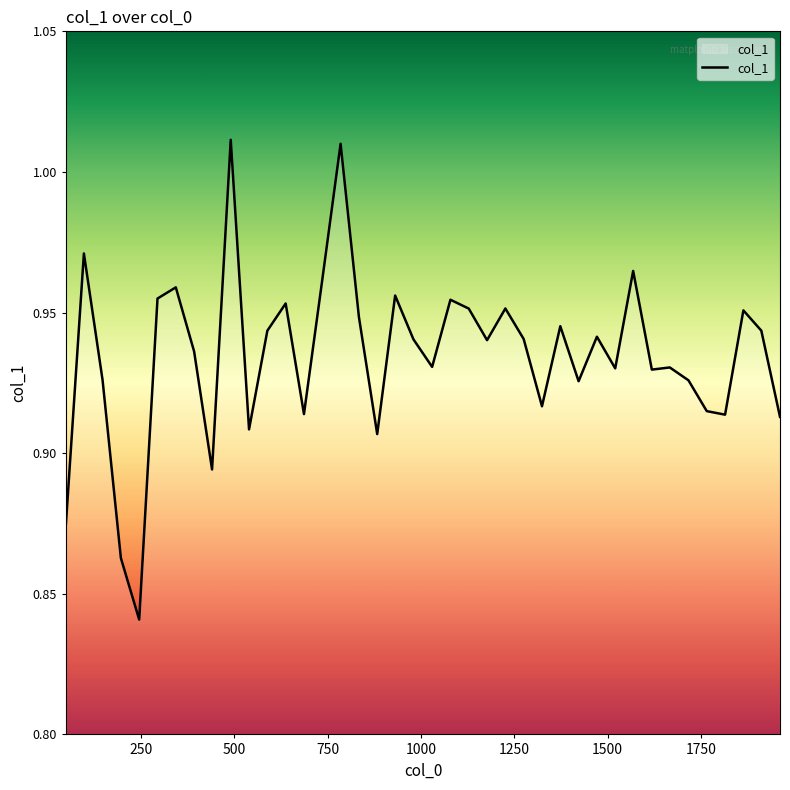

What is the difference between the maximum and minimum values?

0.2